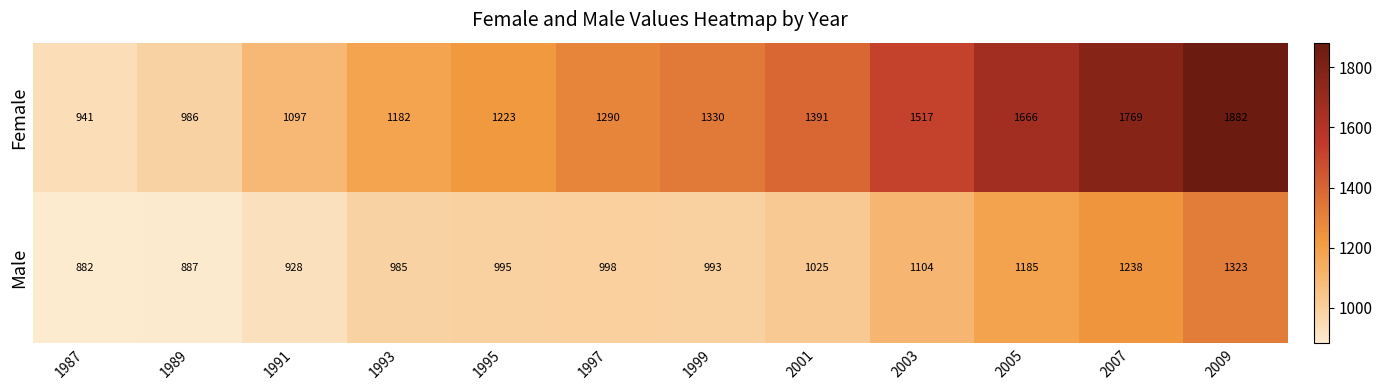

At which category is the sum across all series the highest?

2009